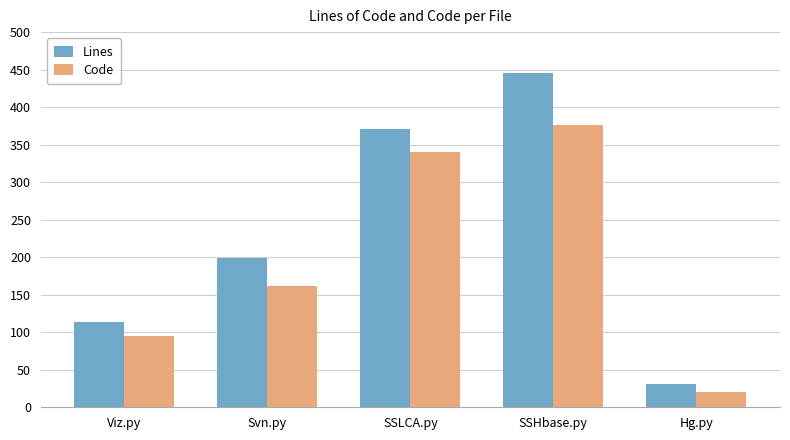

How many bars are there in each group?

2